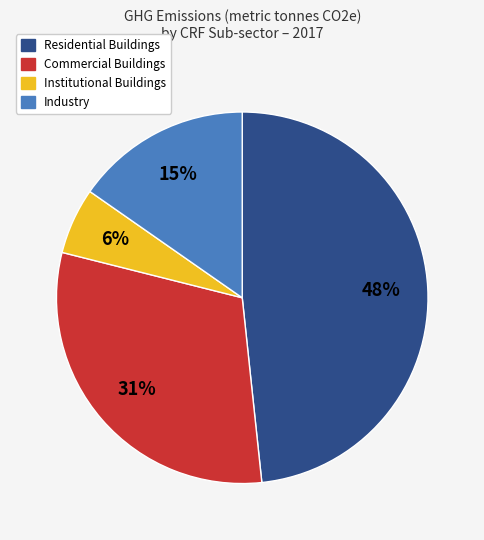

How many segments does this pie chart have?

4